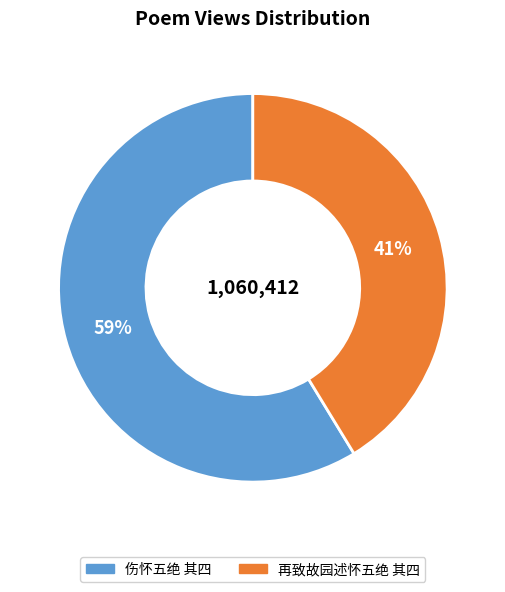

To the nearest percent, what is the average slice percentage?

50%